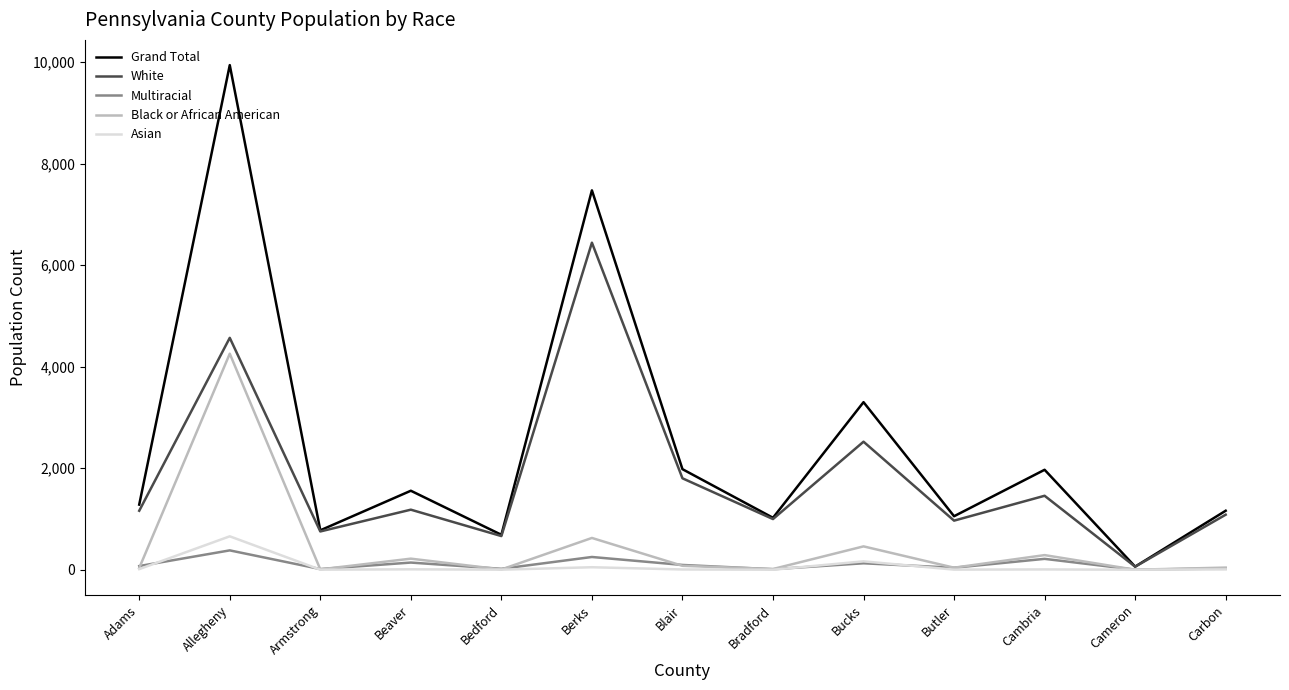

What is the difference between the maximum and minimum values in the White series?

6383